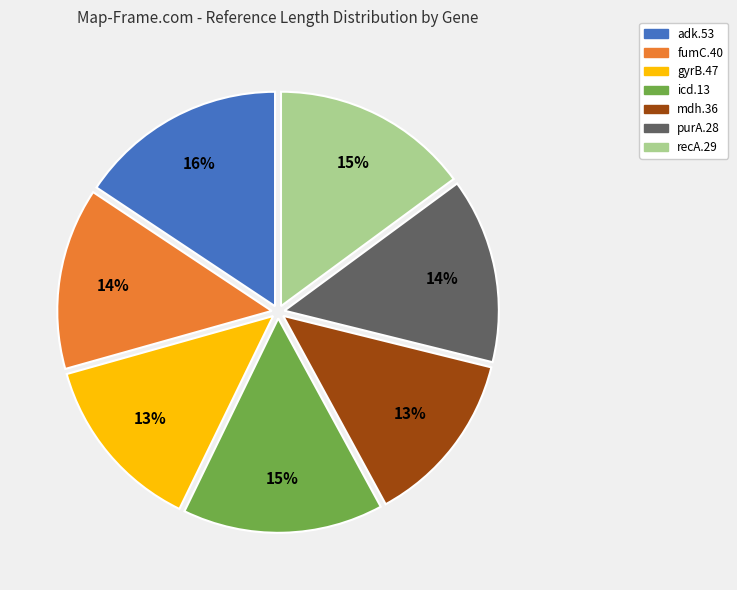

Do fumC.40 and adk.53 together represent more than half of the pie?

No